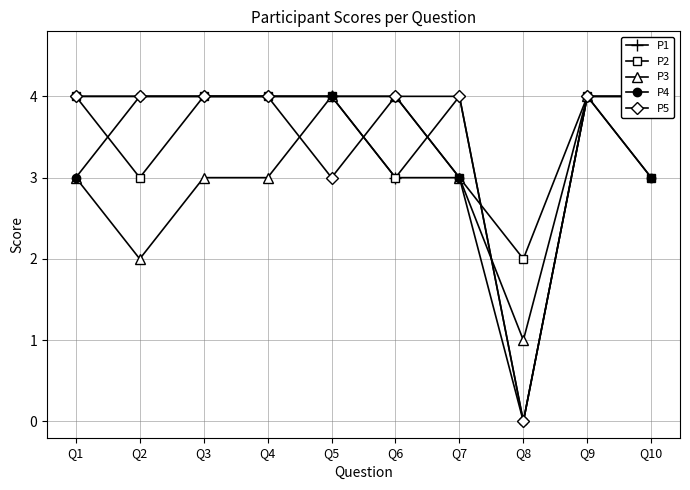

What is the average value of the P5 series?

4